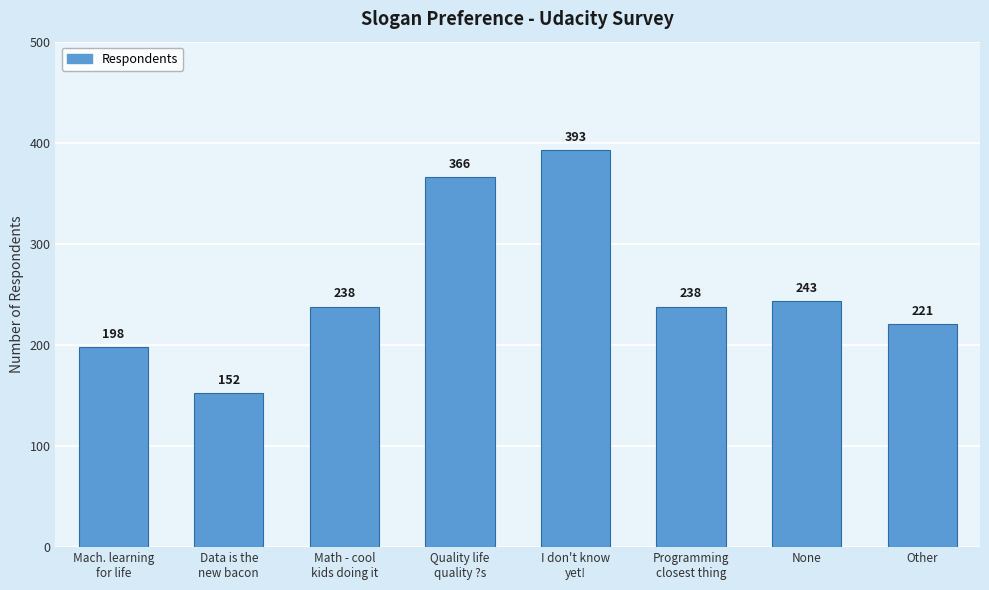

Does the chart contain stacked bars?

No